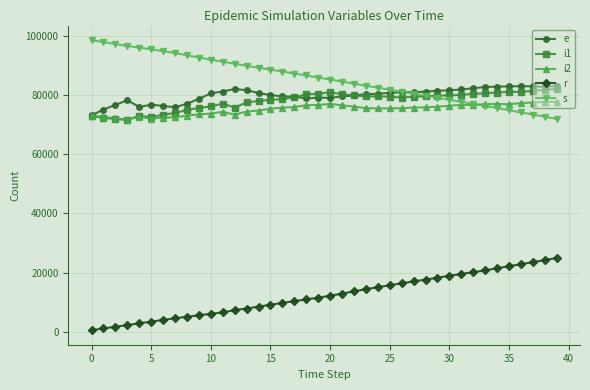

True or false: s and r cross at least once.

False